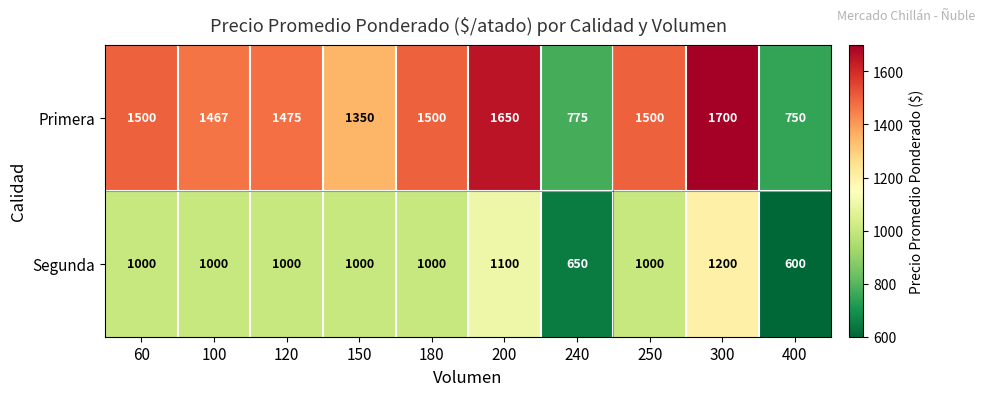

Reading left to right, list all the values displayed in this chart.

Primera: 1500	1467	1475	1350	1500	1650	775	1500	1700	750
Segunda: 1000	1000	1000	1000	1000	1100	650	1000	1200	600